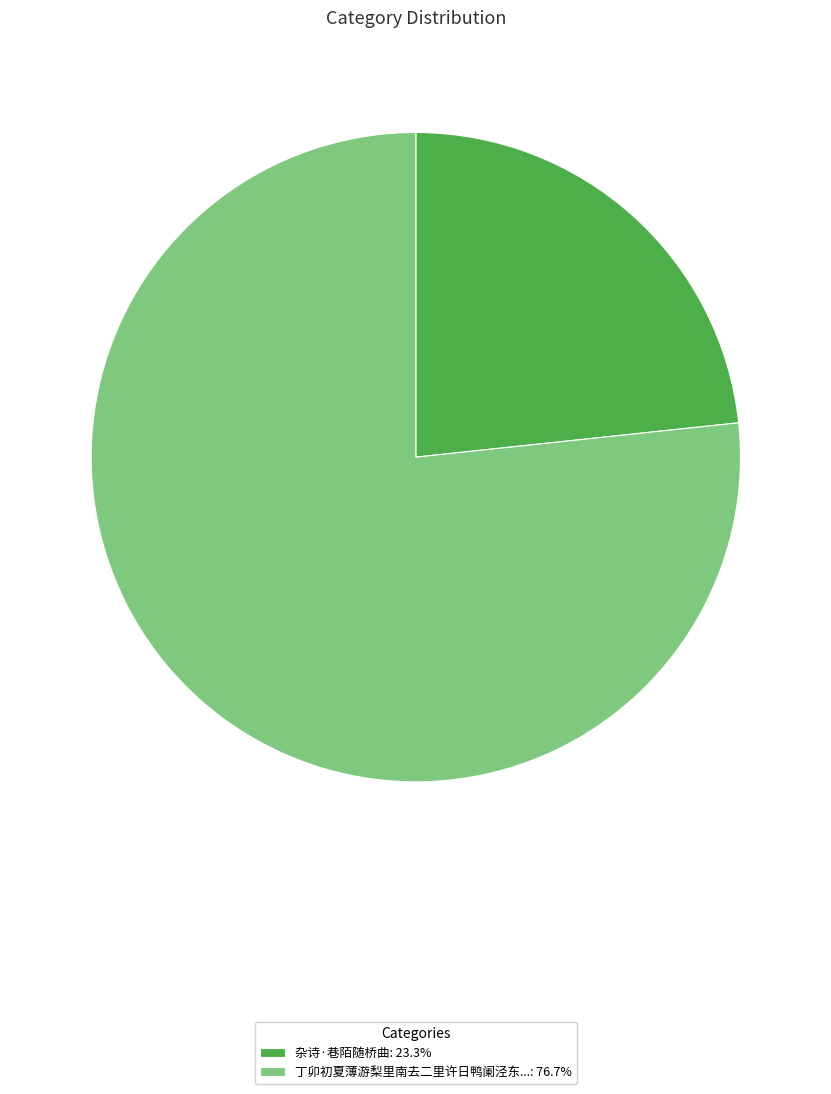

Is the sum of 杂诗·巷陌随桥曲: 23.3% and 丁卯初夏薄游梨里南去二里许日鸭阑泾东...: 76.7% greater than half?

Yes